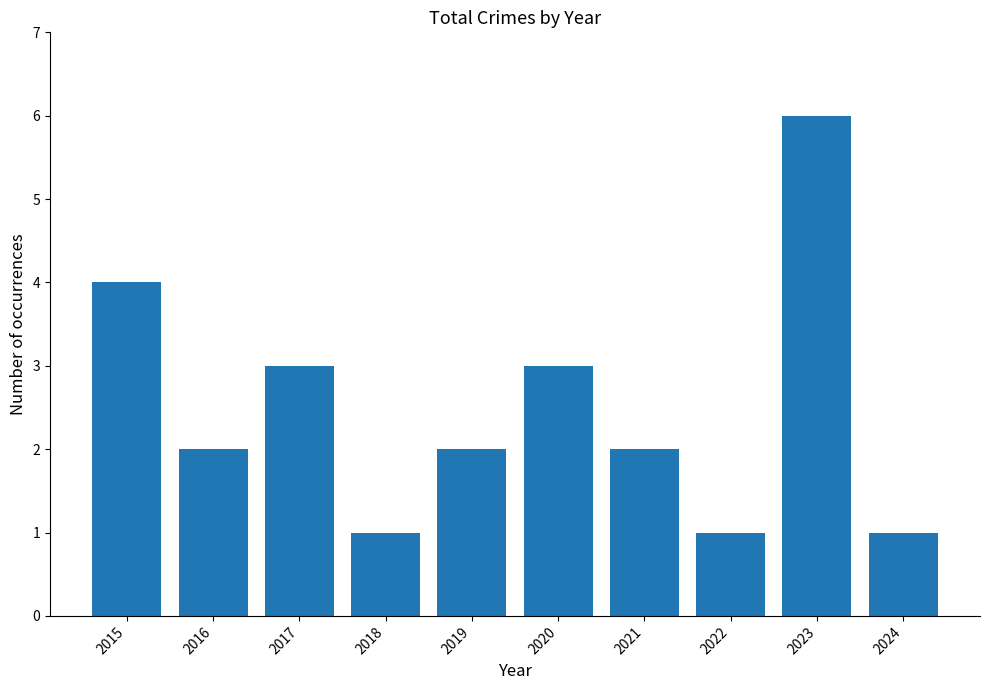

The chart shows a value of 7 at 2015. True or false?

False